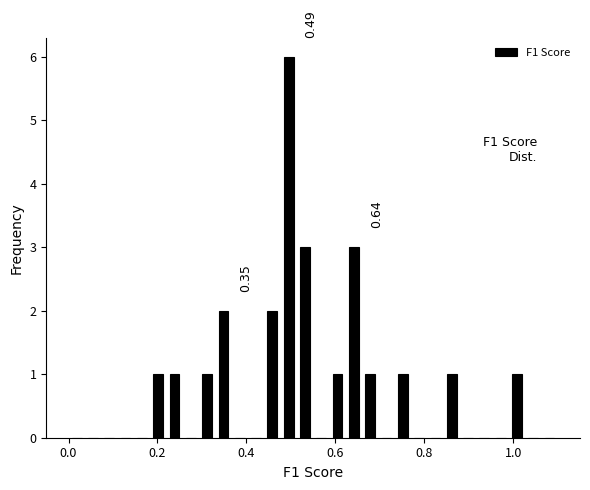

Read against the x-axis, roughly where is the centre of the tallest bar?

0.50